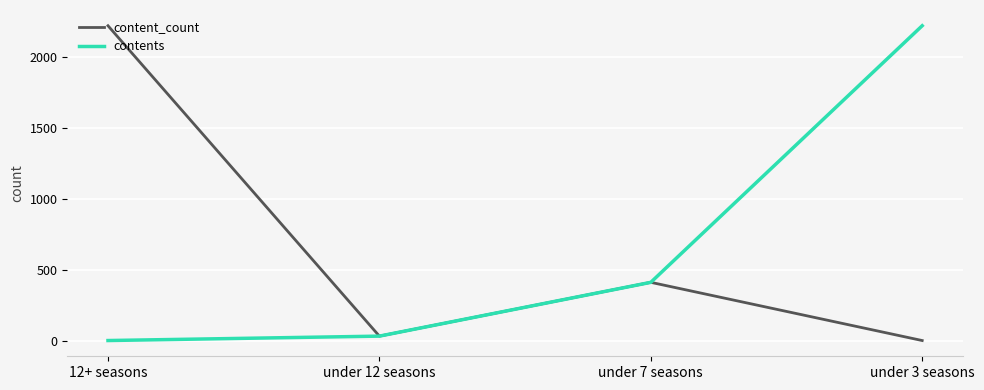

At which label is content_count closest to 1112?

under 7 seasons